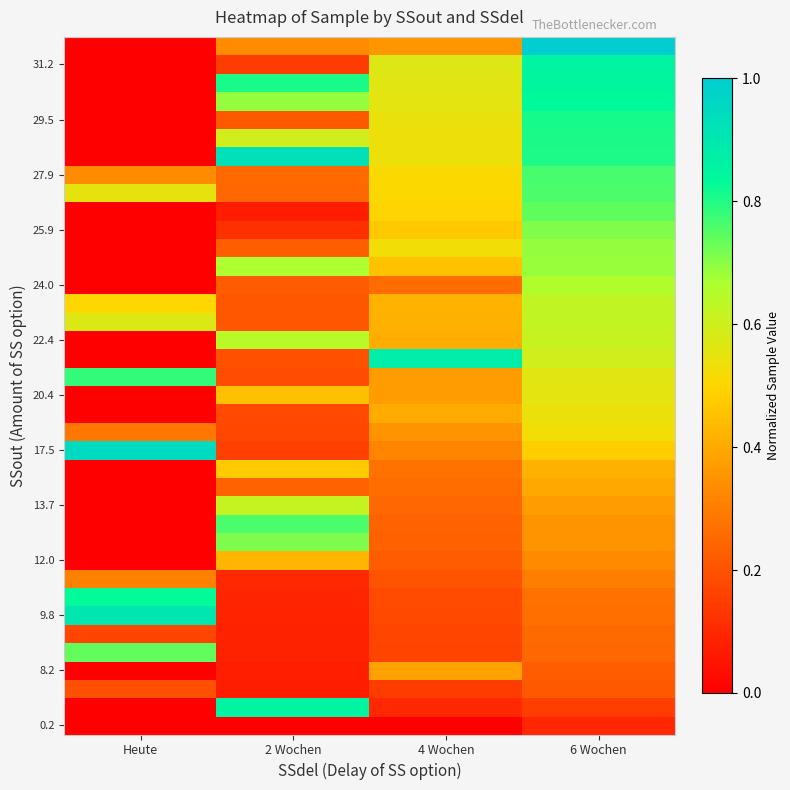

What is the total value across all series at 6 Wochen?

20.3